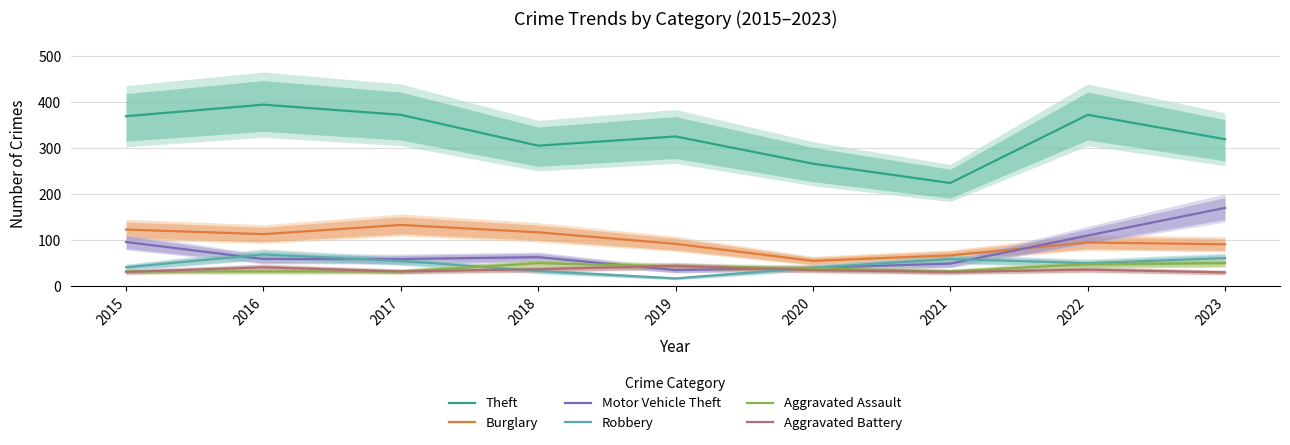

Between 2017 and 2020, which series saw the biggest shift?

Theft